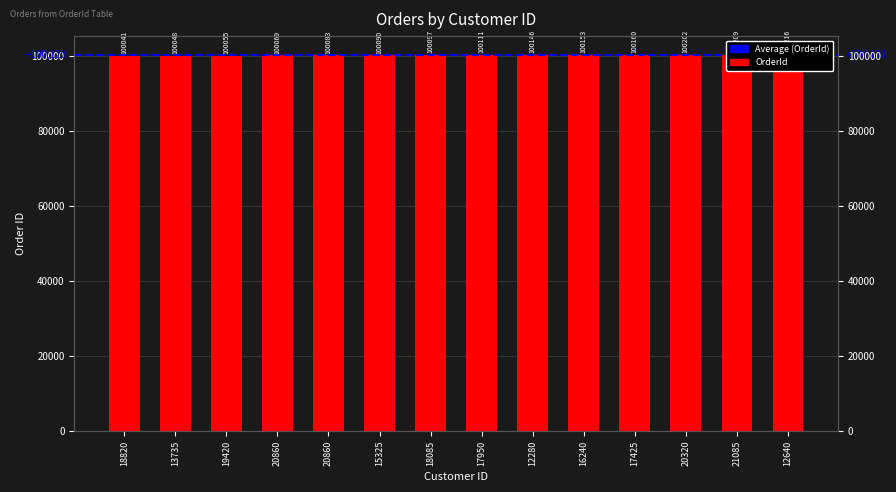

Reading left to right, what are all the values shown in this chart?

100041	100048	100055	100069	100083	100090	100097	100111	100146	100153	100160	100202	100209	100216